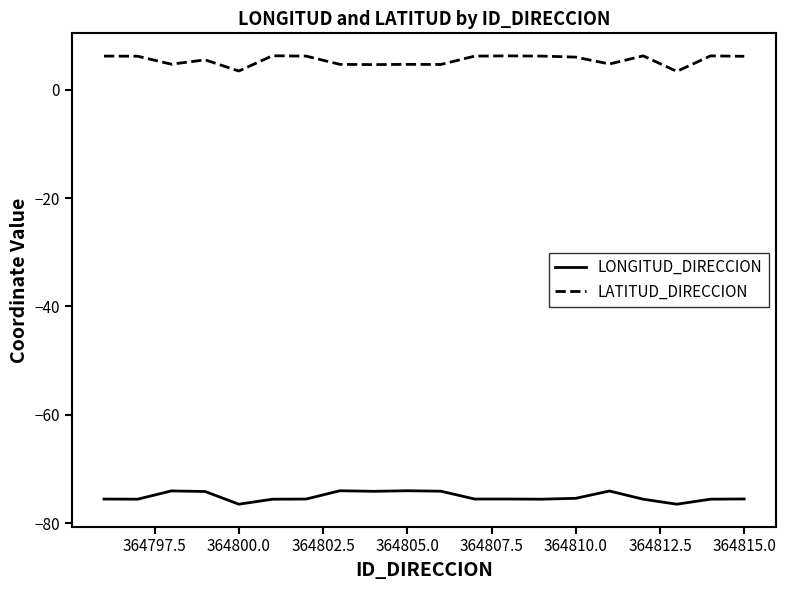

What is the difference between the maximum and minimum values in the LONGITUD_DIRECCION series?

2.5